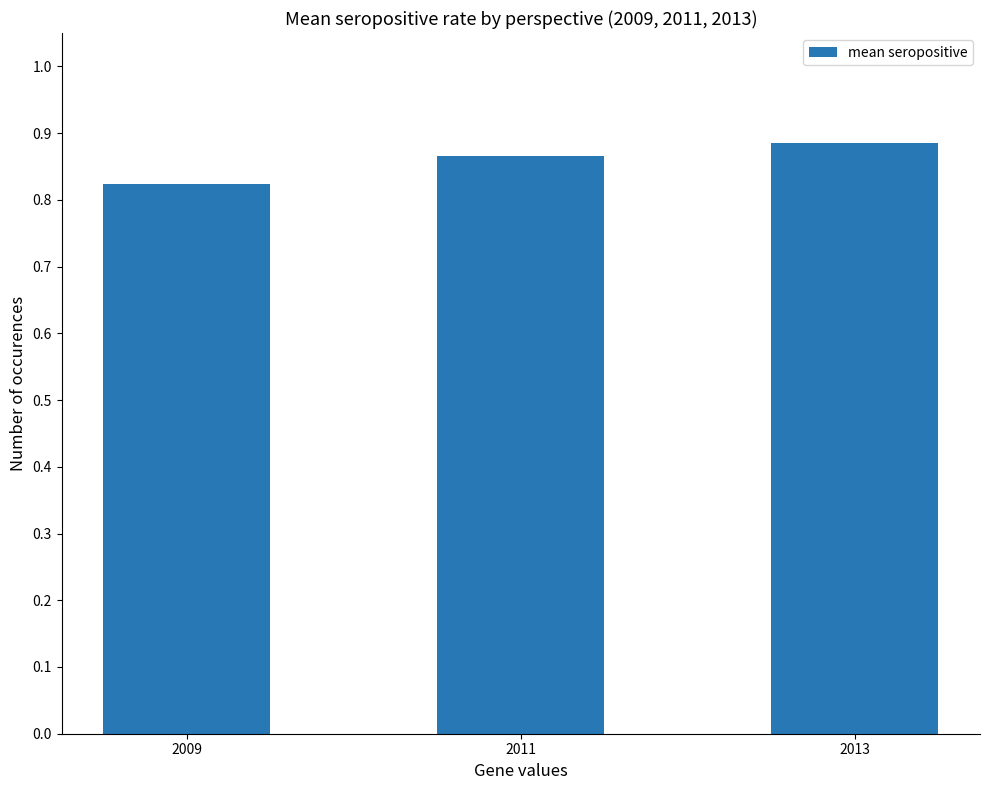

Rank the categories by value from lowest to highest.

2009, 2011, 2013